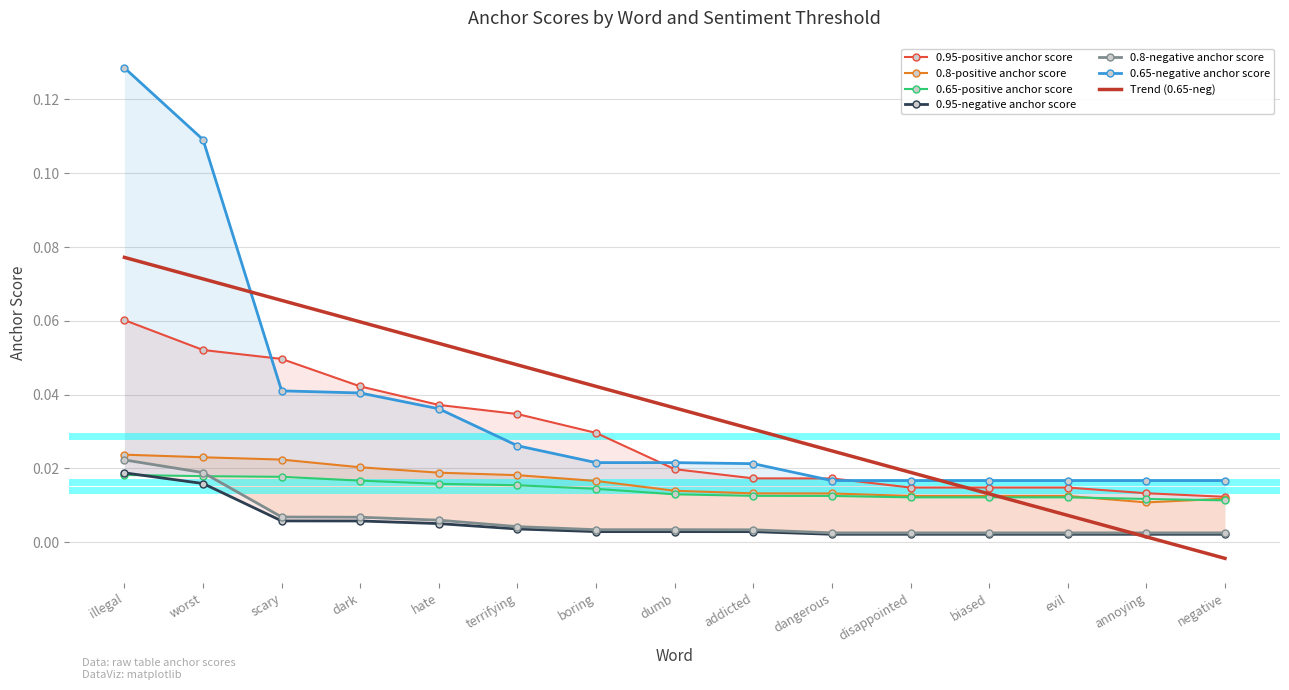

What is the maximum value shown in the chart?

0.1